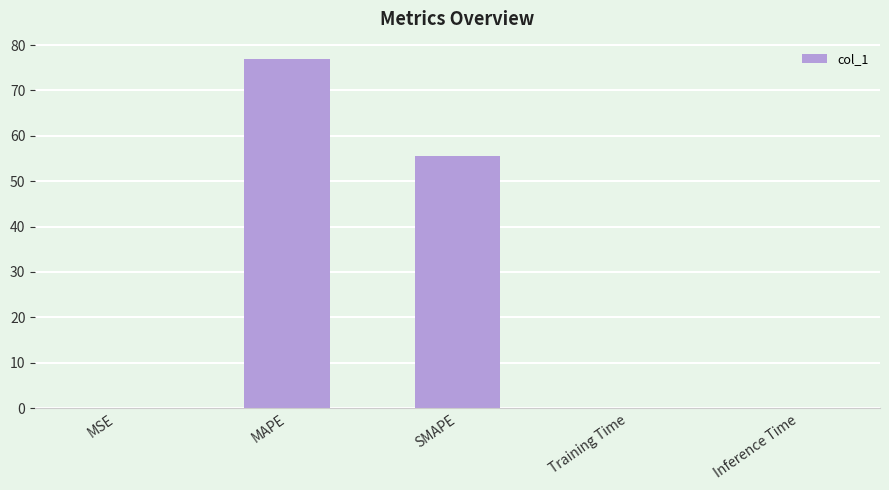

The chart shows a value of 53.8 at MAPE. True or false?

False